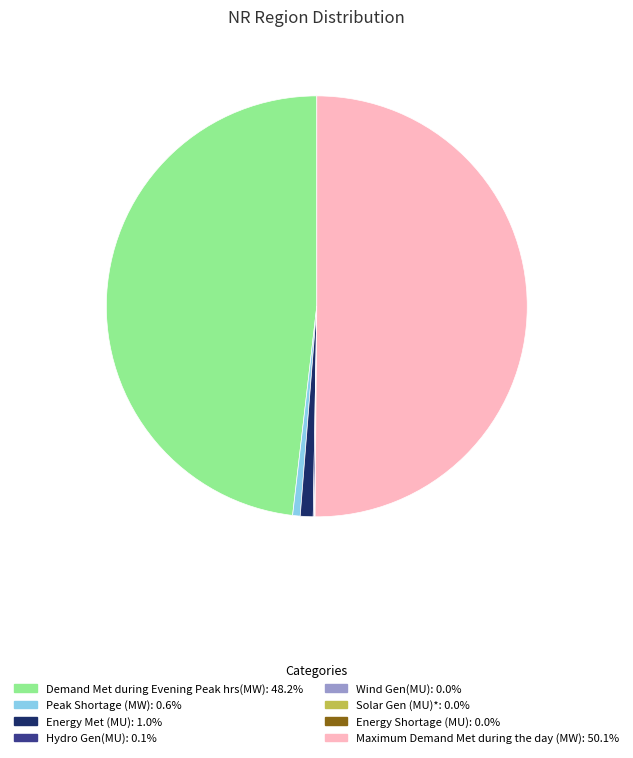

Which slice represents more than half of the pie?

Maximum Demand Met during the day (MW)